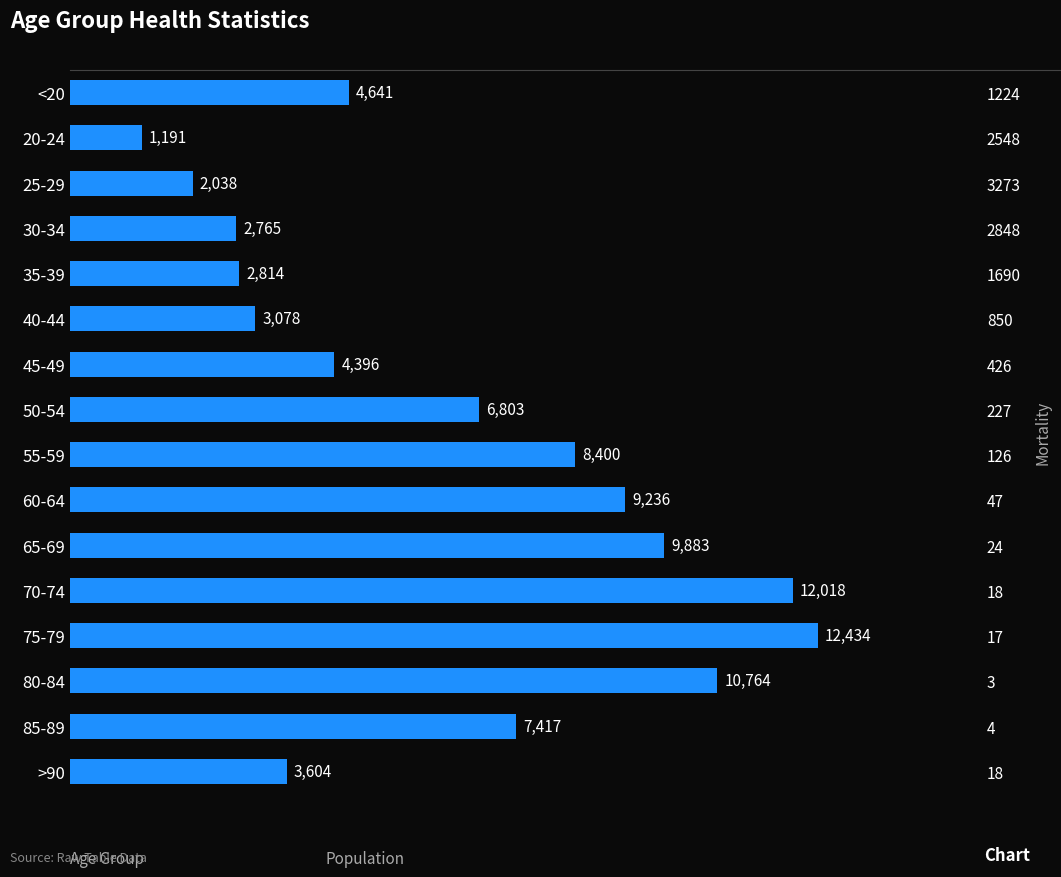

List the labels in order of value, smallest first.

20-24, 25-29, 30-34, 35-39, 40-44, >90, 45-49, <20, 50-54, 85-89, 55-59, 60-64, 65-69, 80-84, 70-74, 75-79